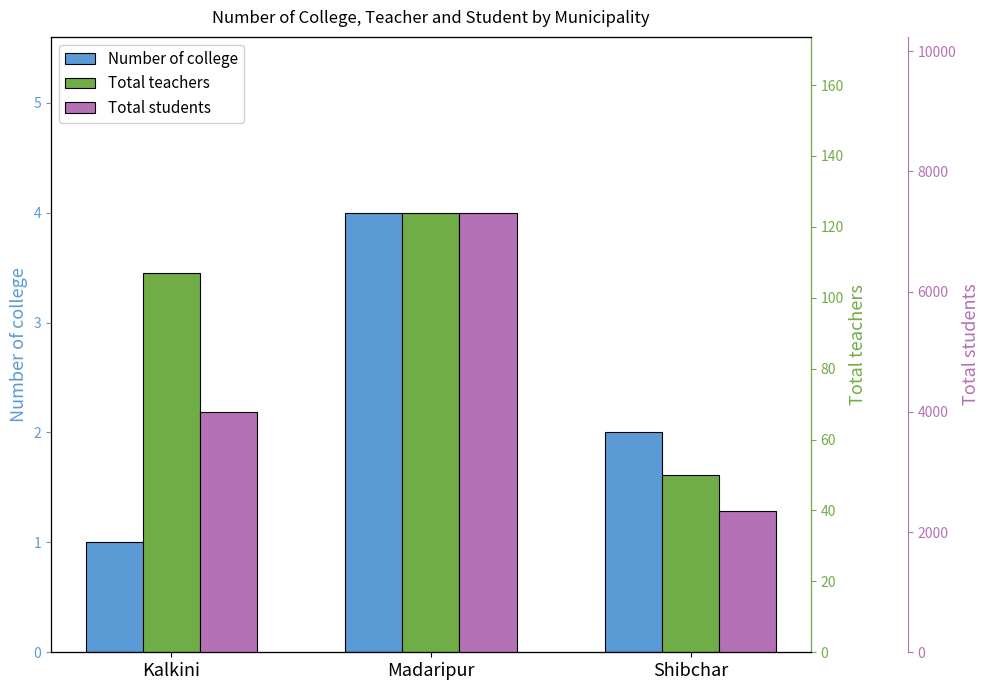

How many bars are there in each group?

3